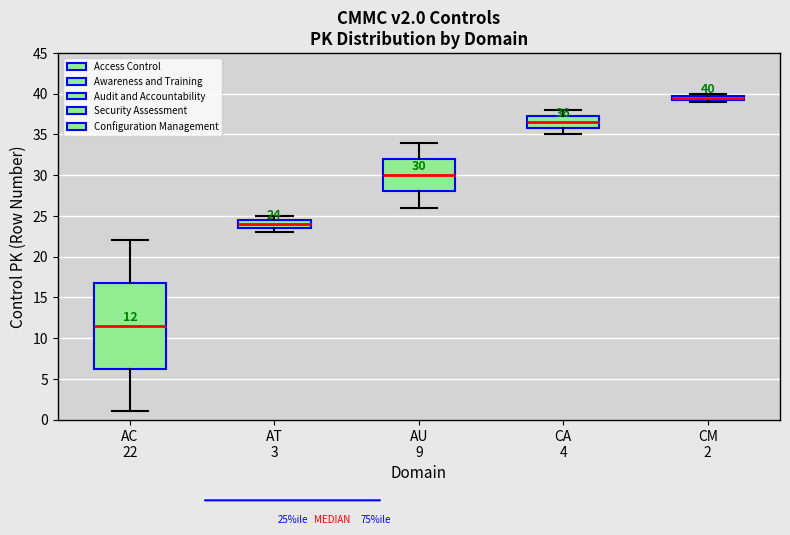

Which box has the highest median line?

CM 2